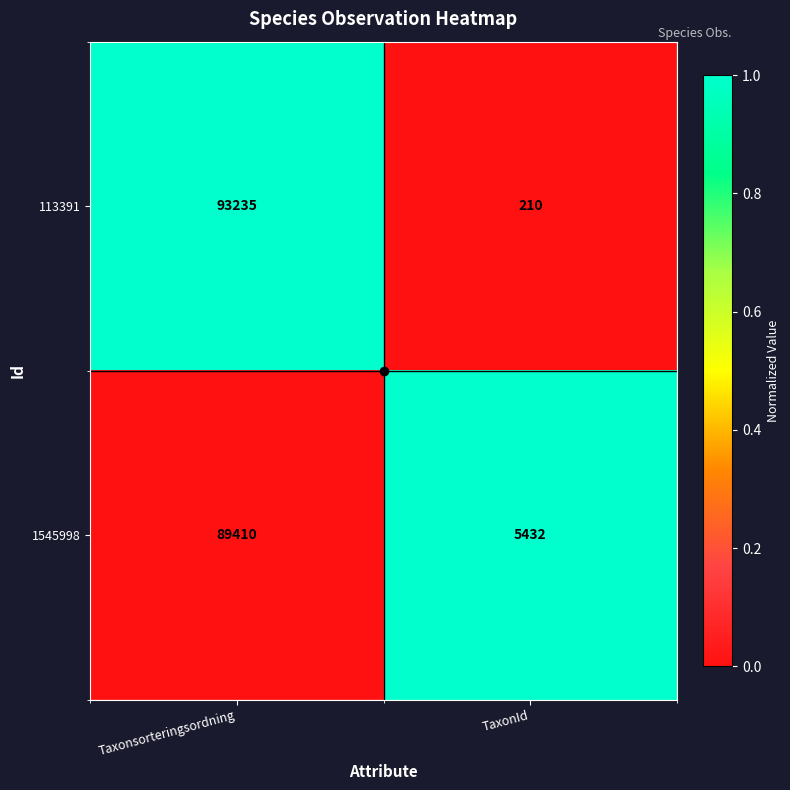

What is the total value across all series at TaxonId?

5642